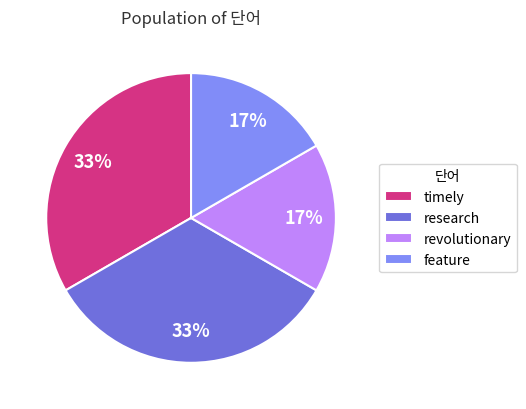

To the nearest percent, what is the combined percentage of timely and feature?

50%